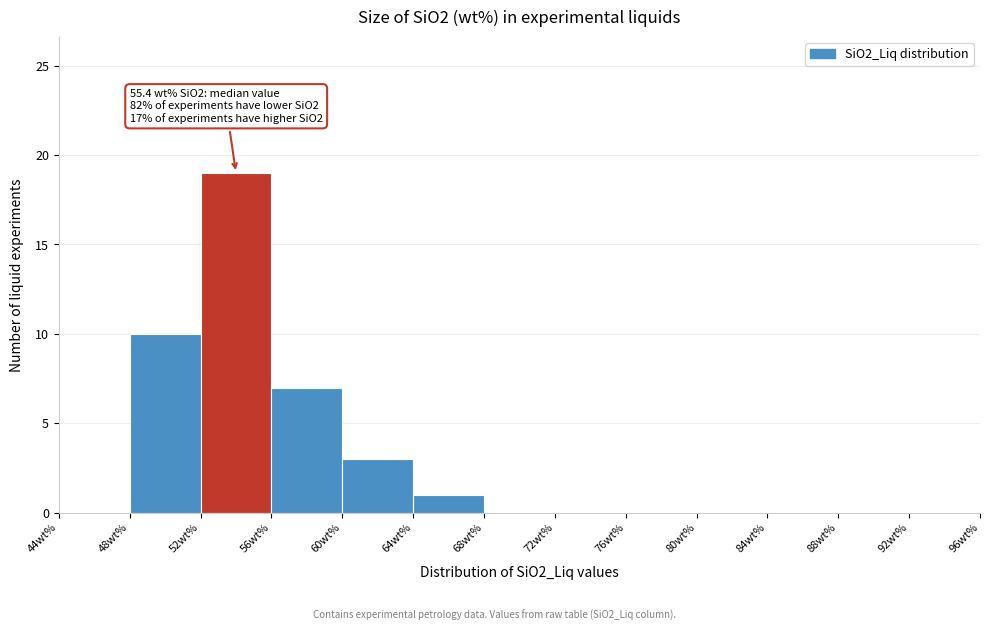

Over which range of the x-axis is the bar tallest?

52 to 56